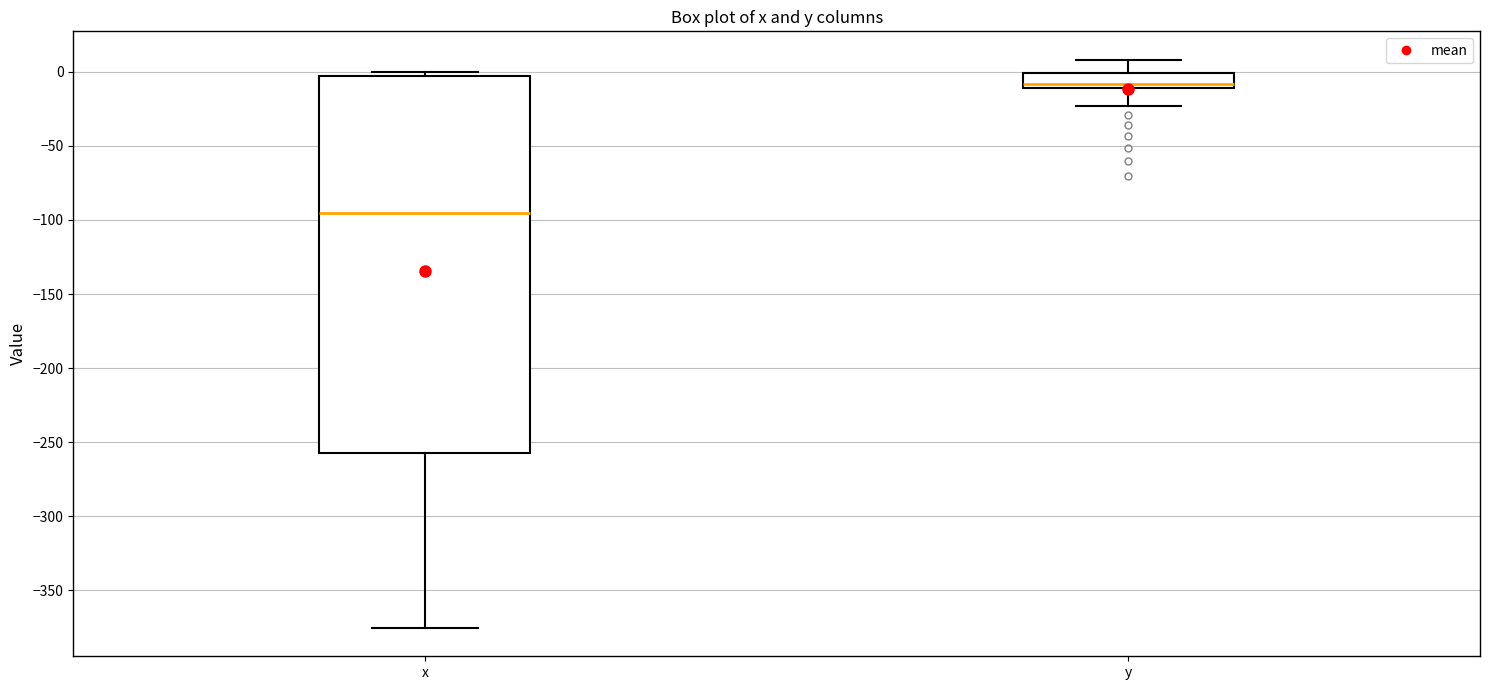

Which box's median line is the highest?

y